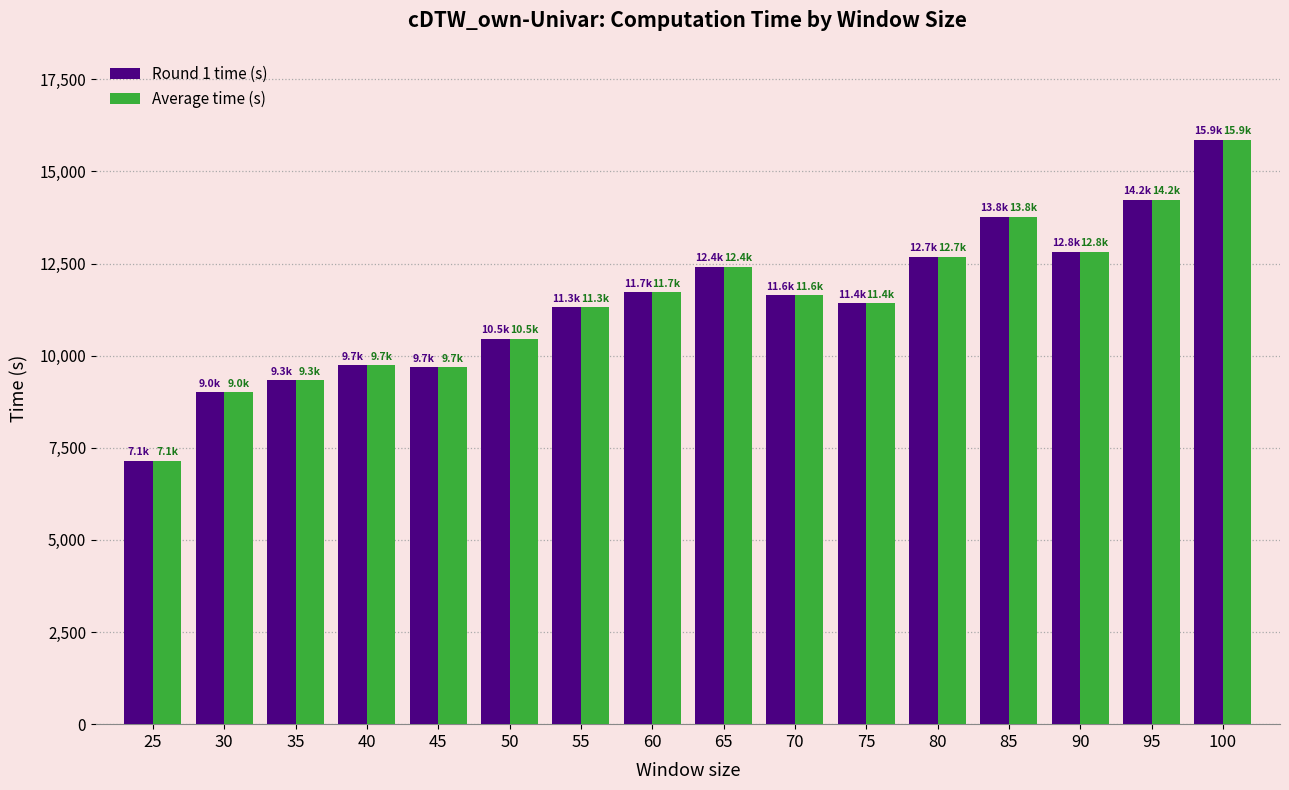

What is the minimum value for Average time (s)?

7147.2